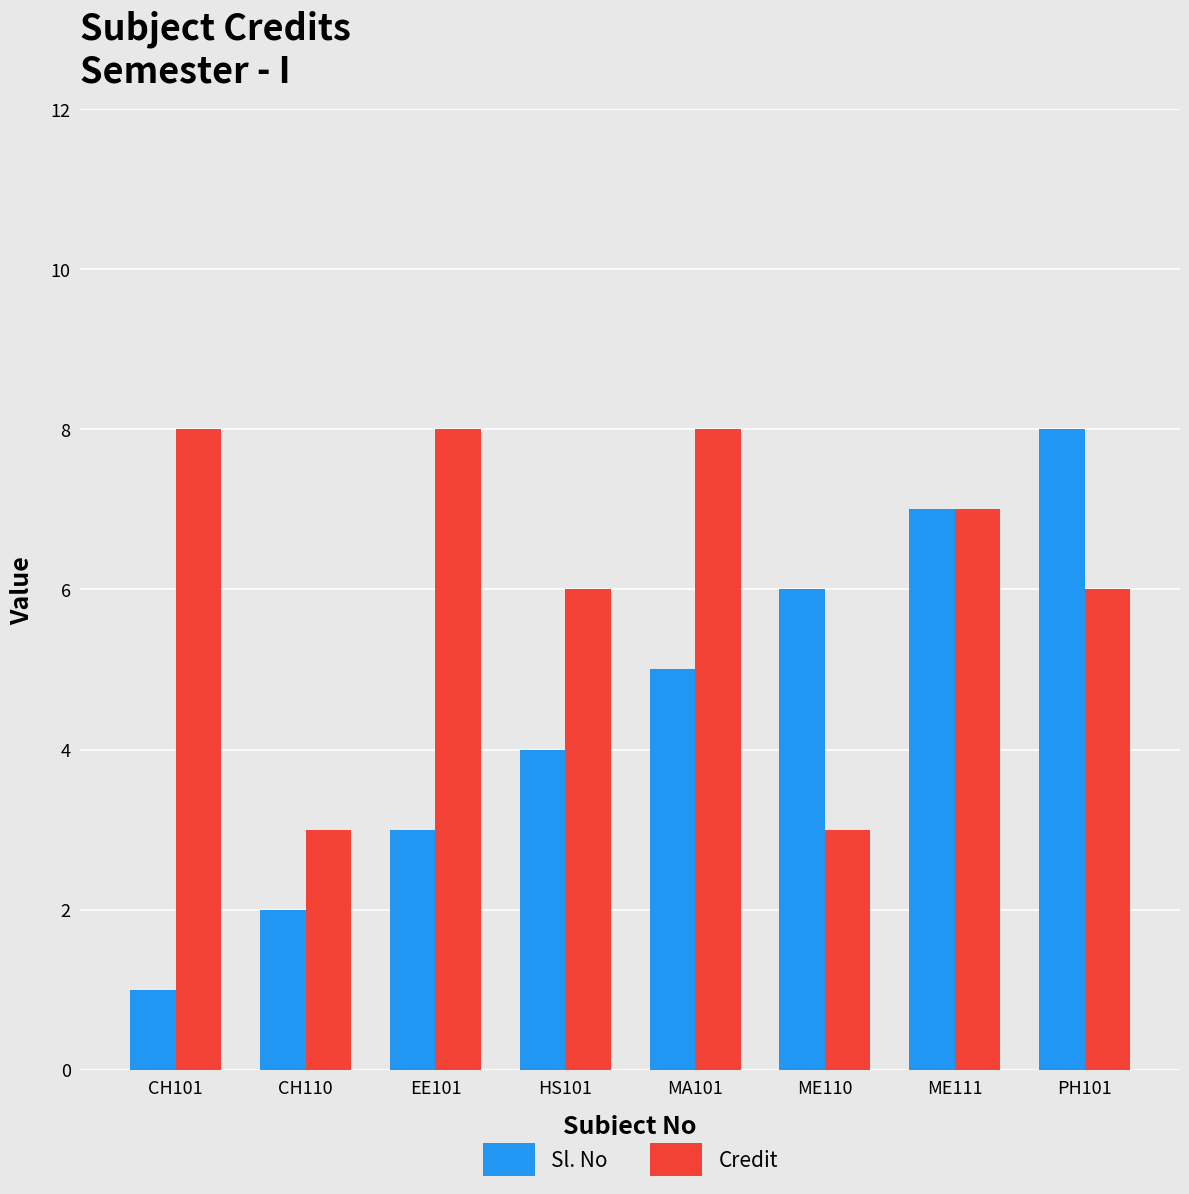

List the series in order of their overall mean, highest first.

Credit, Sl. No